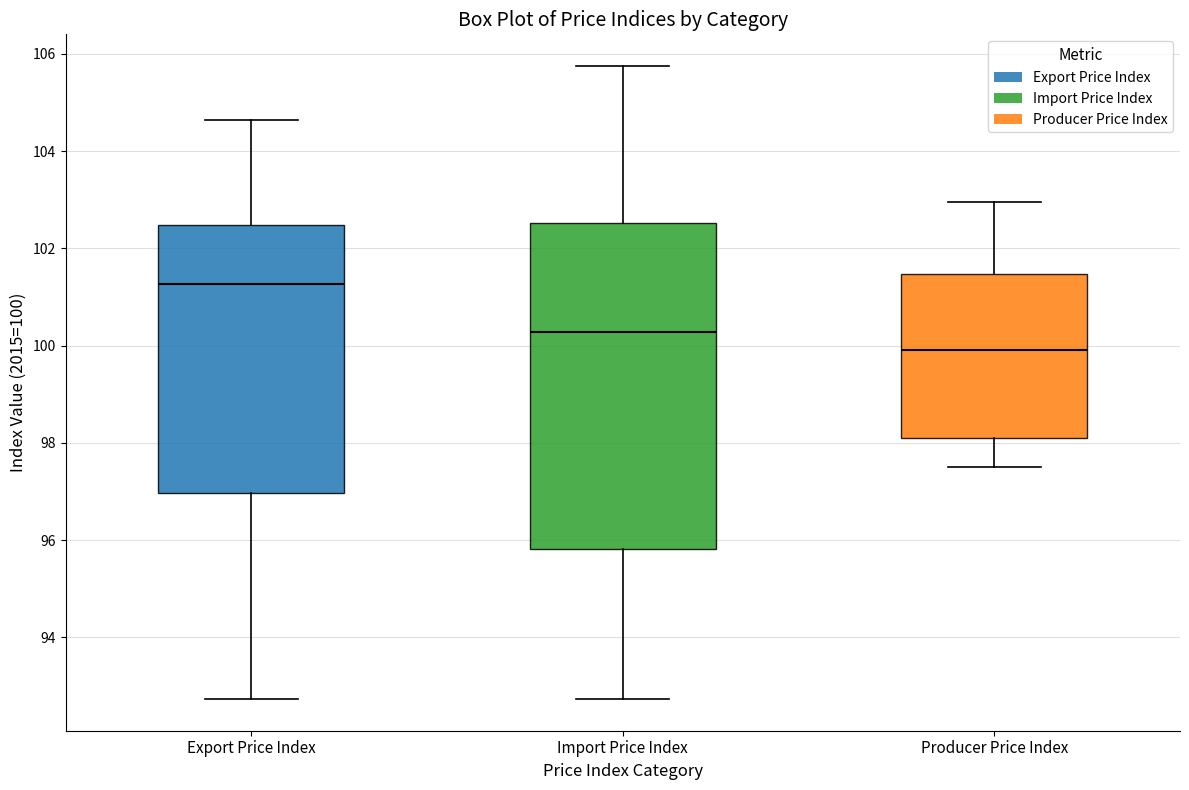

Which box's median line is the lowest?

Producer Price Index